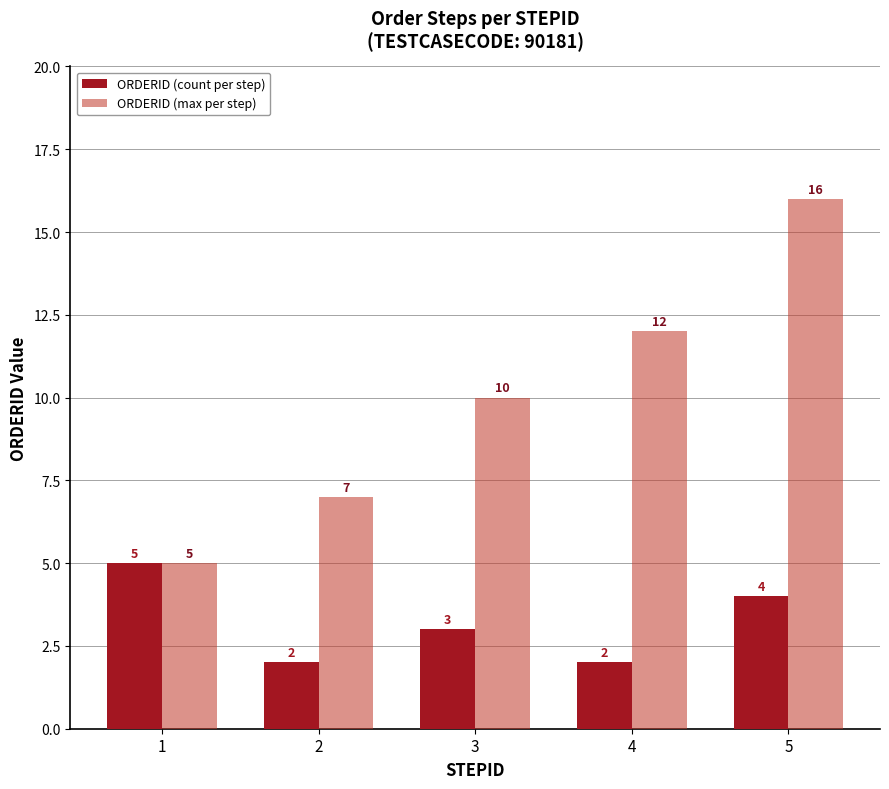

Rank the categories by ORDERID (max per step) value from lowest to highest.

1, 2, 3, 4, 5